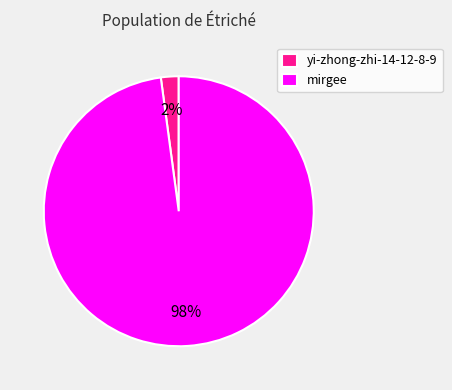

Which category accounts for the majority?

mirgee